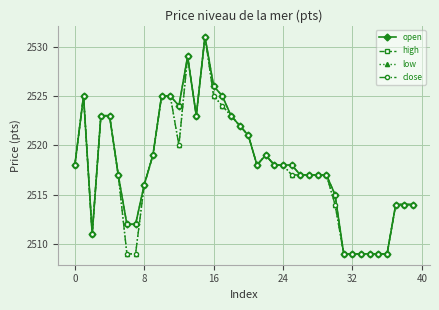

What is the label of the 13th point from the right?

27